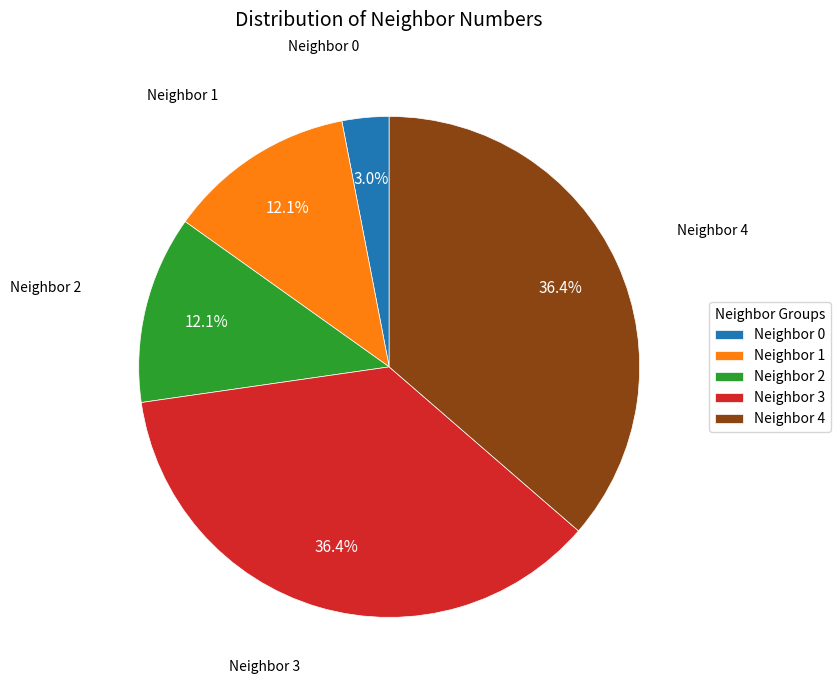

Combined, do Neighbor 4 and Neighbor 0 account for over 50%?

No